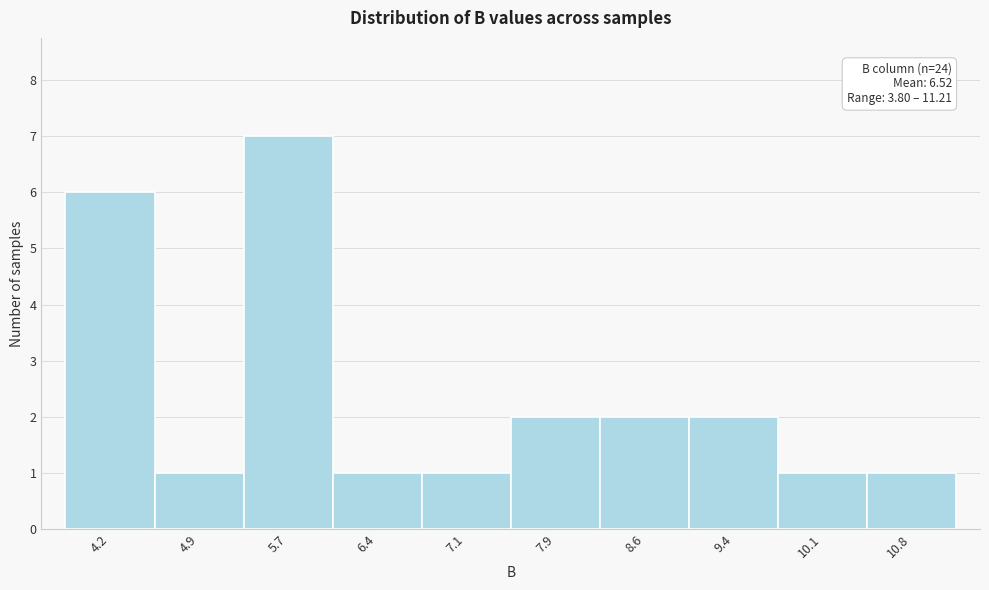

Which range on the x-axis has the tallest bar?

5.3 to 6.0